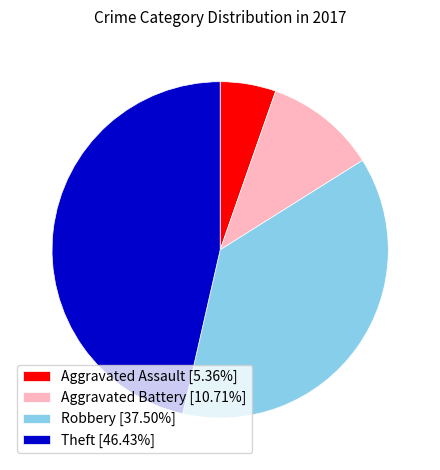

Approximately how many times larger is the value at Robbery [37.50%] compared to Theft [46.43%]?

0.8